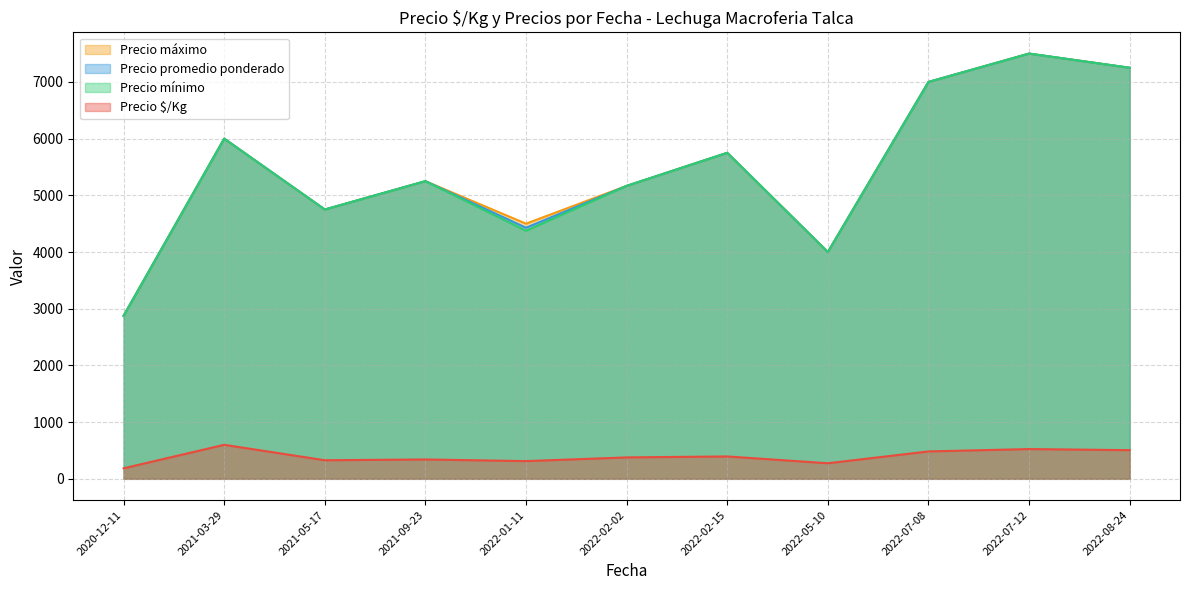

At which category does the chart reach its peak across all series?

2022-07-12